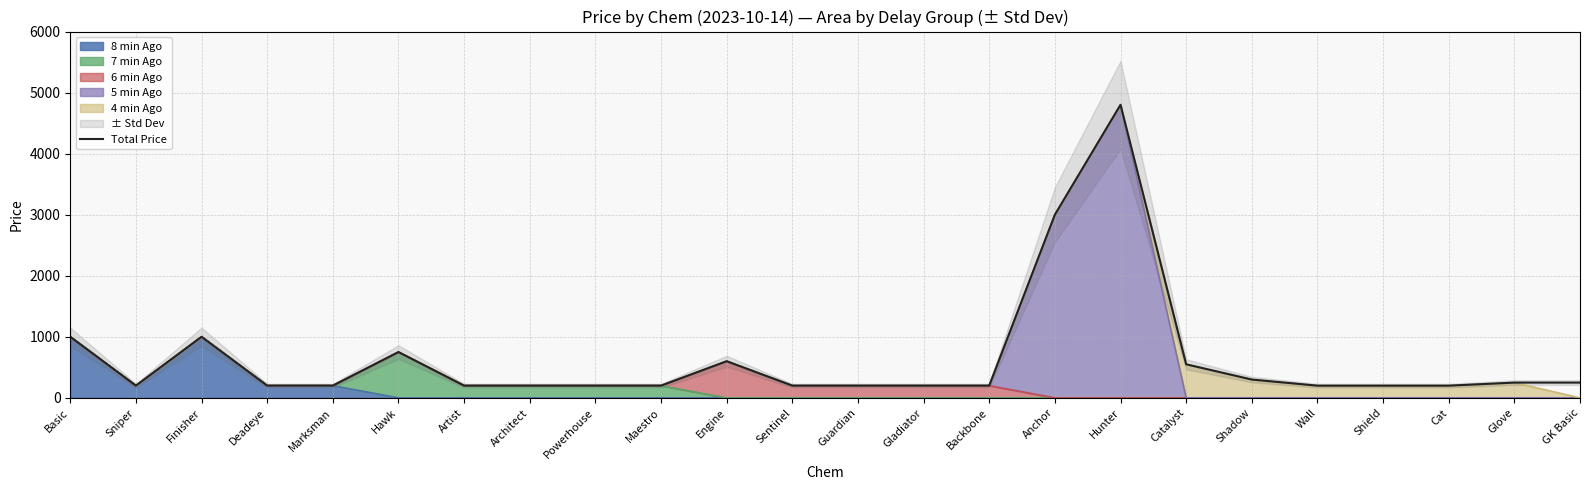

How many points are higher than both their immediate neighbors (excluding endpoints)?

4